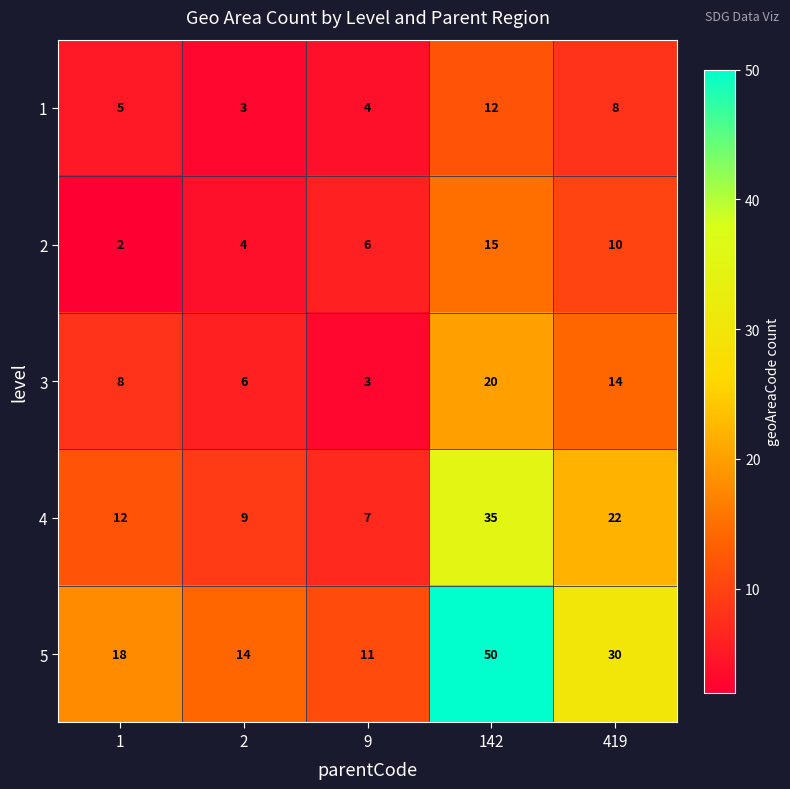

Reading right to left, transcribe all the data shown in this chart.

1: 8	12	4	3	5
2: 10	15	6	4	2
3: 14	20	3	6	8
4: 22	35	7	9	12
5: 30	50	11	14	18